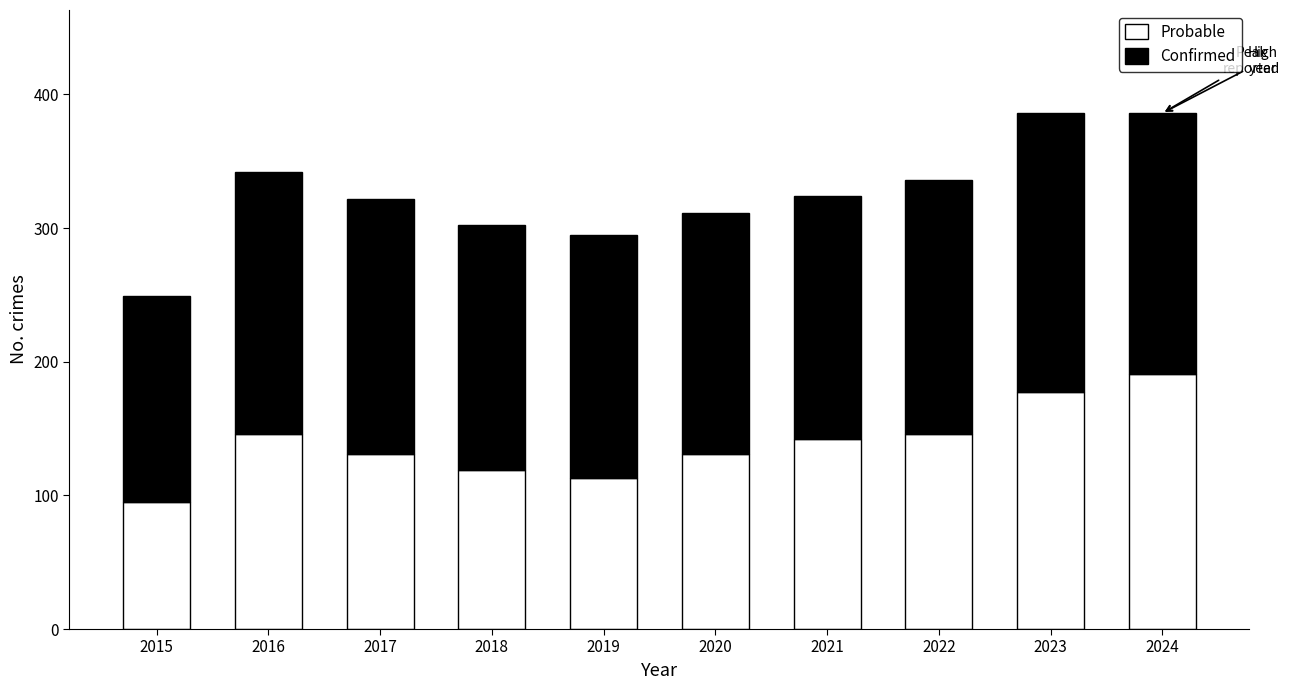

What is the lowest value of the Probable series?

95